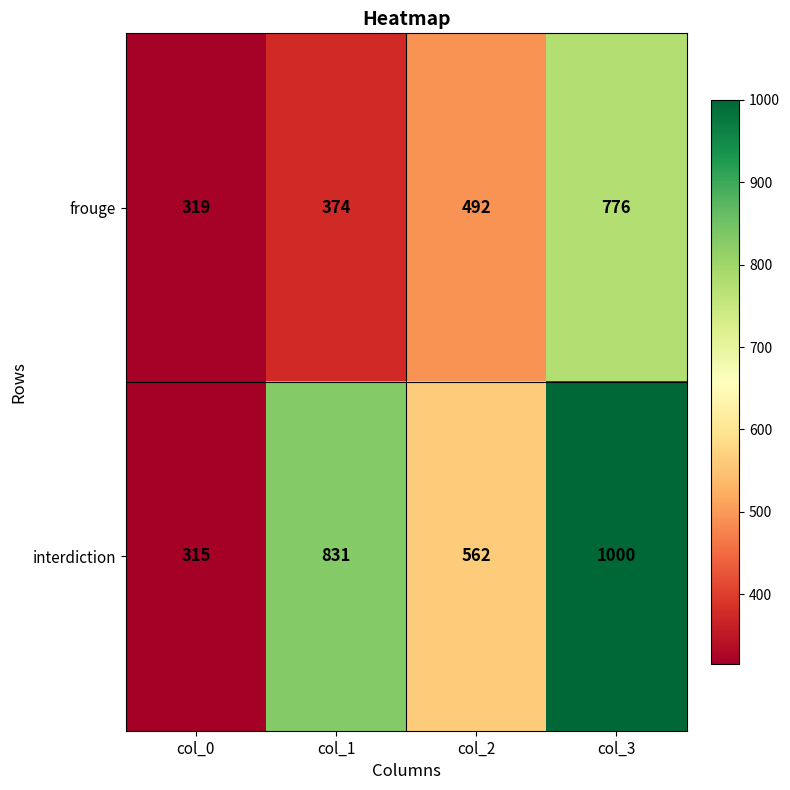

What is the difference between the highest and lowest values at col_1?

457